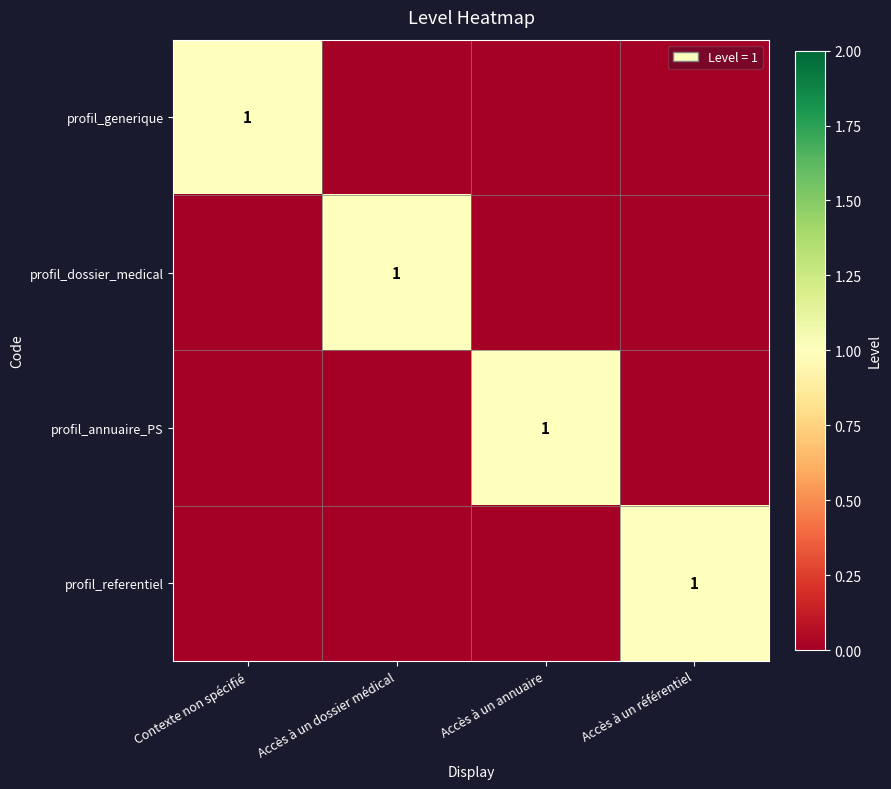

At how many categories does at least one series exceed 0?

4